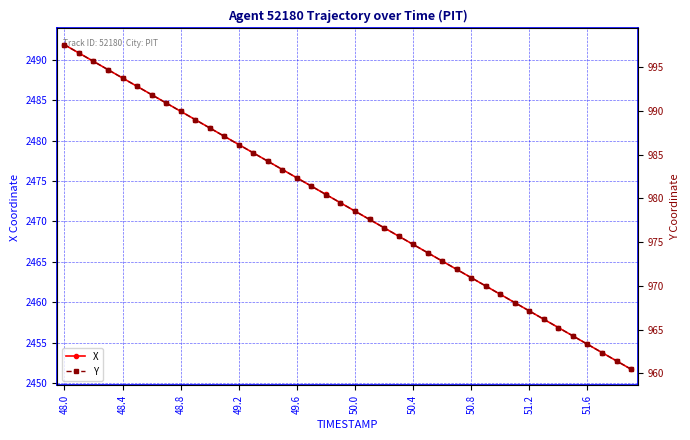

How many values in the Y series exceed 979?

20